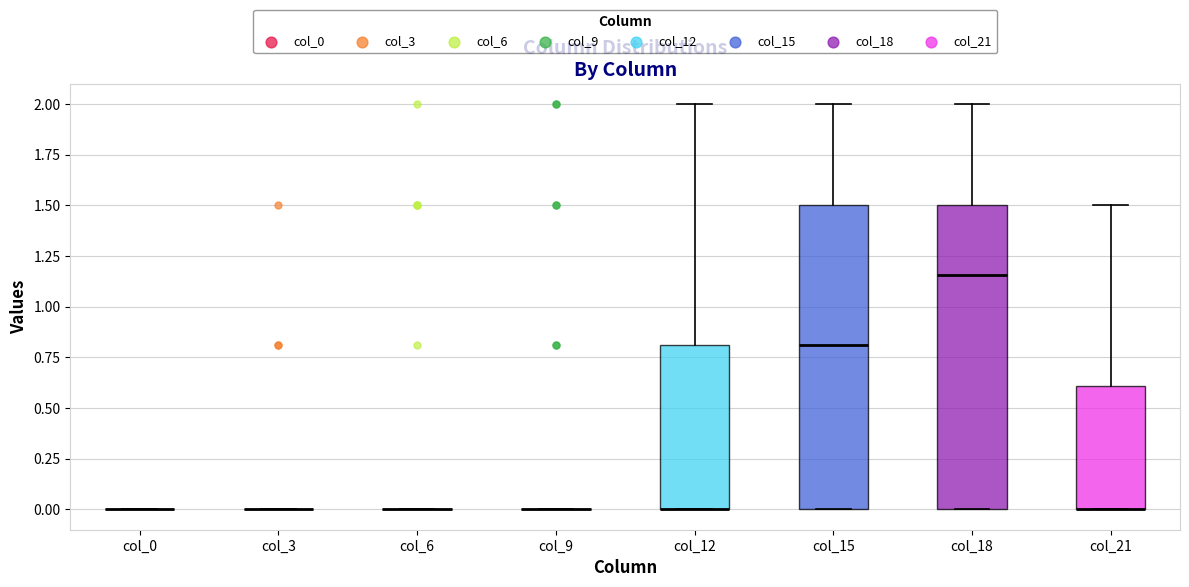

Reading left to right, read every box against the y-axis: the position of its median line, the range the box covers, and the ends of its whiskers. The values are not printed on the chart, so give them approximately, as read against the axis.

col_0: box collapsed to a line at 0.00, whiskers 0.00 to 0.00
col_3: box collapsed to a line at 0.00, whiskers 0.00 to 0.00
col_6: box collapsed to a line at 0.00, whiskers 0.00 to 0.00
col_9: box collapsed to a line at 0.00, whiskers 0.00 to 0.00
col_12: median 0.00 (drawn on the box's lower edge), box 0.00 to 0.80, whiskers 0.00 to 2.00
col_15: median 0.80, box 0.00 to 1.50, whiskers 0.00 to 2.00
col_18: median 1.15, box 0.00 to 1.50, whiskers 0.00 to 2.00
col_21: median 0.00 (drawn on the box's lower edge), box 0.00 to 0.60, whiskers 0.00 to 1.50